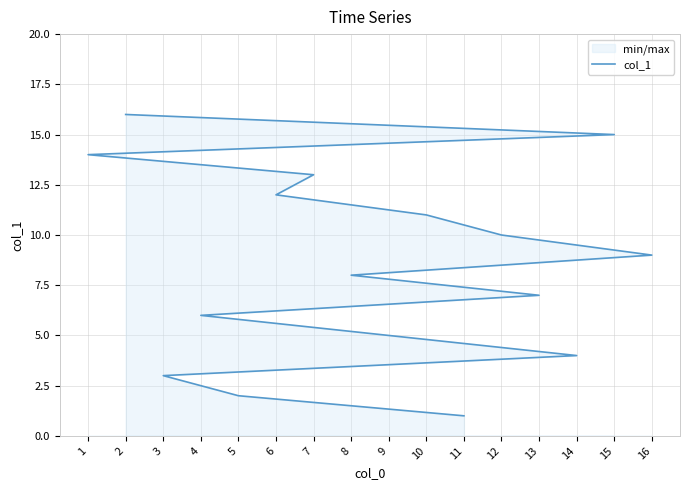

What is the difference between the values at 3 and 11?

2